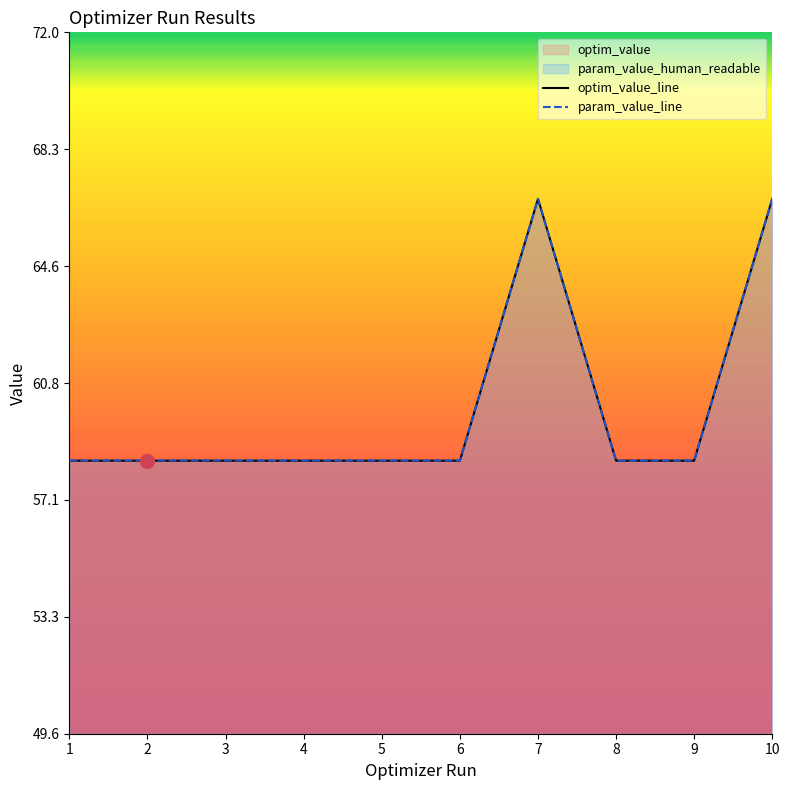

What is the minimum value shown in the chart?

58.3